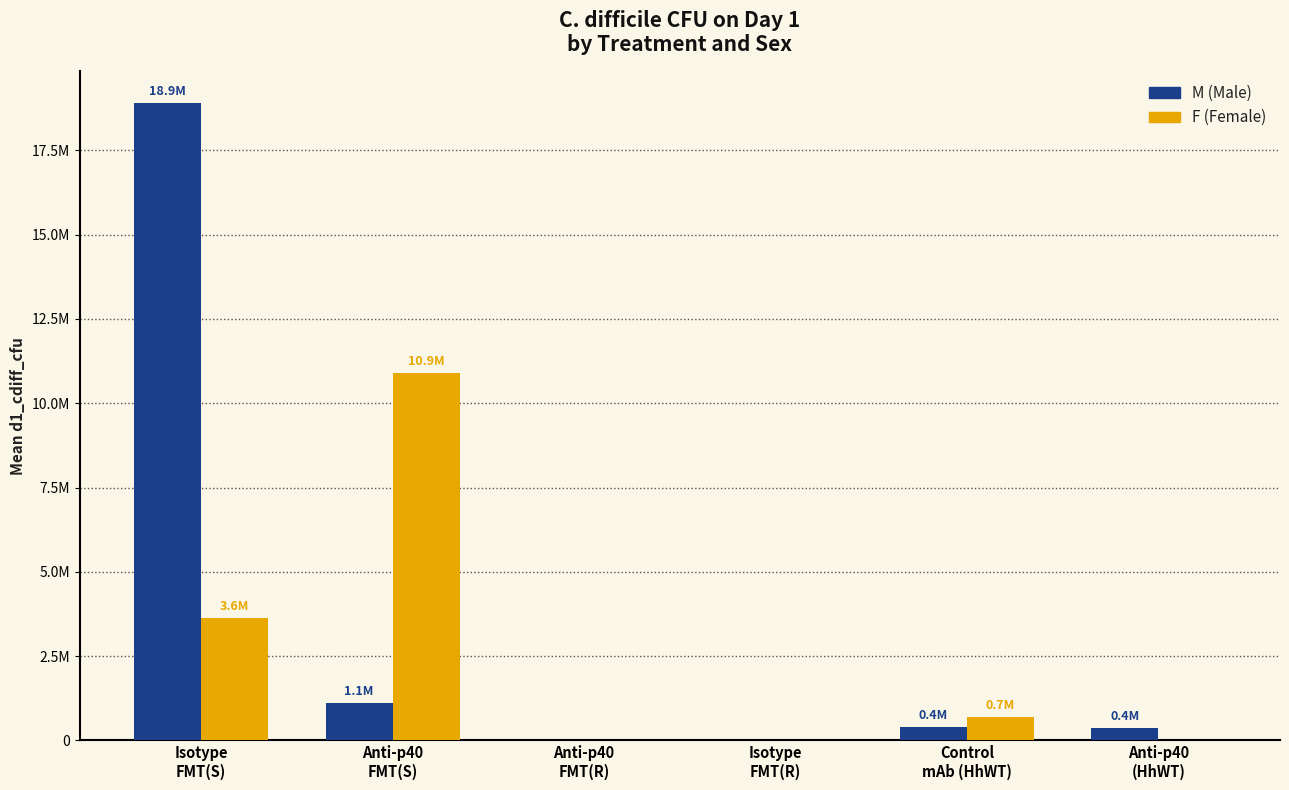

At which category is the sum across all series the highest?

Isotype
FMT(S)